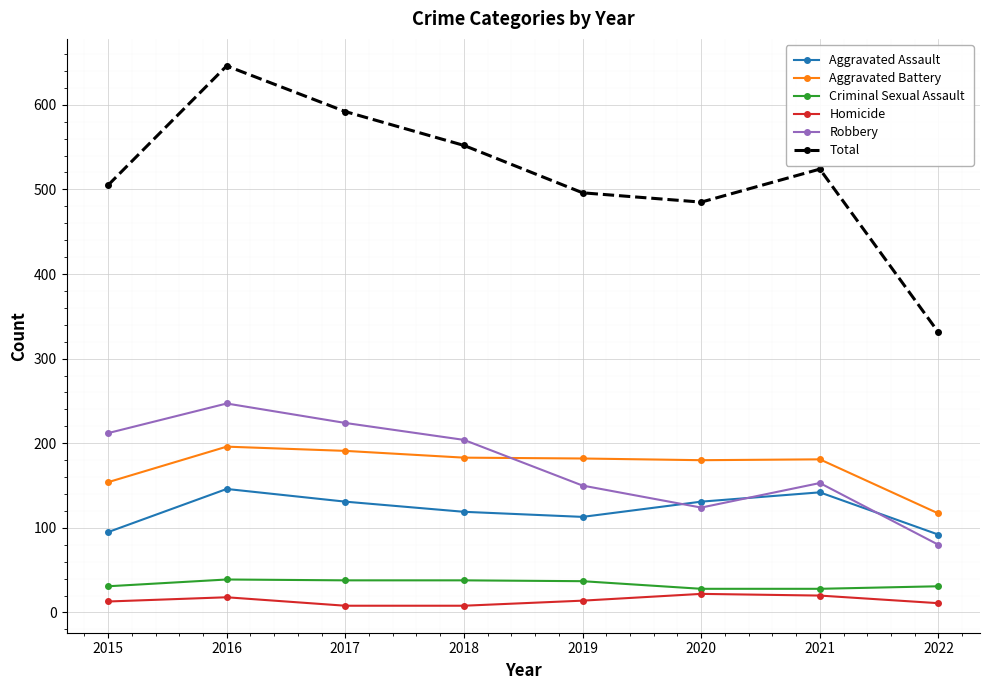

The value of Robbery at 2018 is 114. True or false?

False